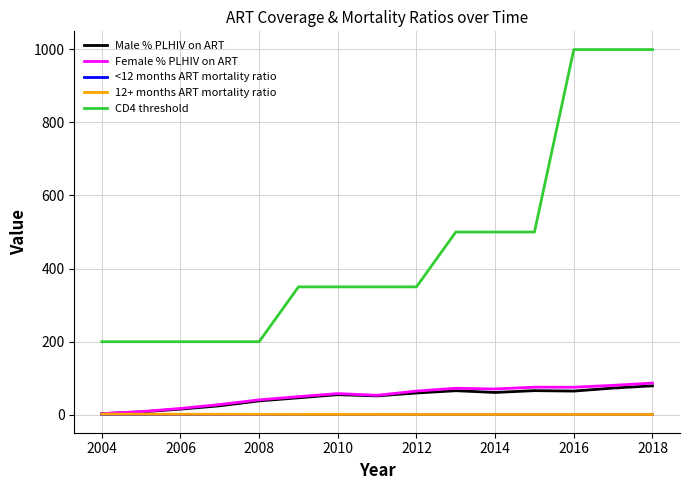

How many lines are shown in the chart?

5